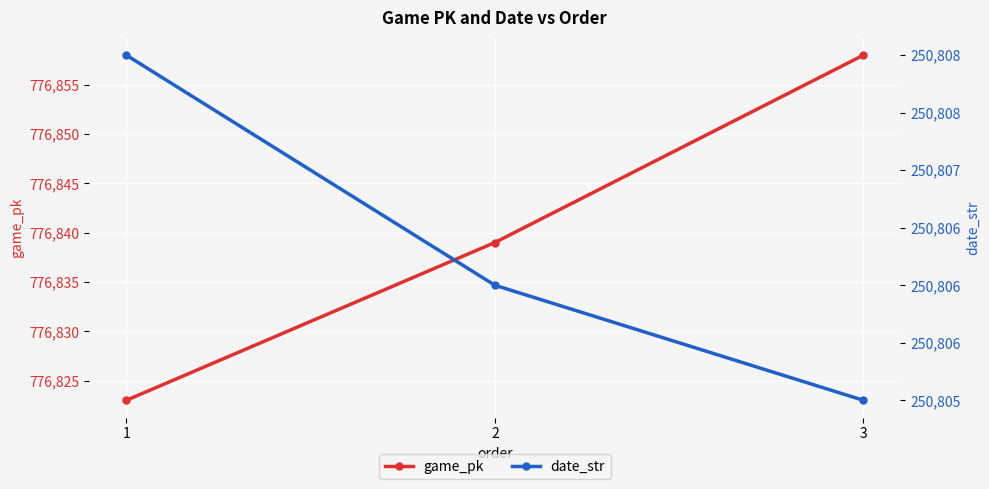

Which category has the highest value in the game_pk series?

3